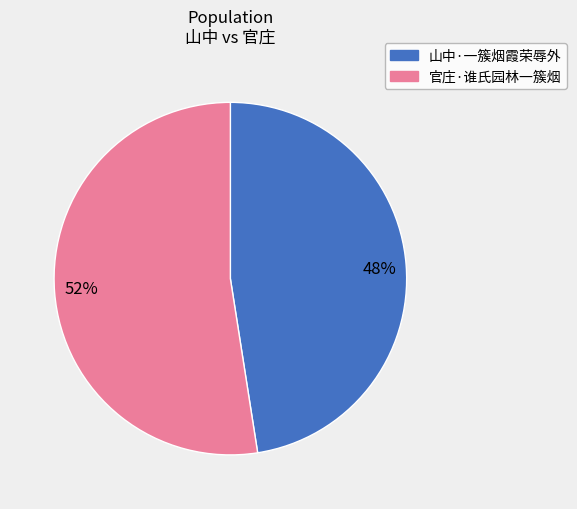

What is the smallest slice in the pie chart?

48%